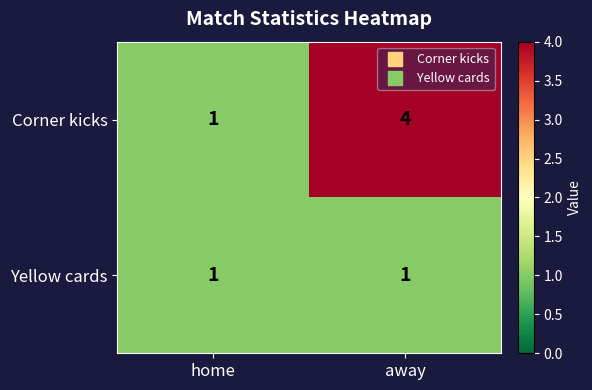

Which series has the largest range (max minus min)?

Corner kicks